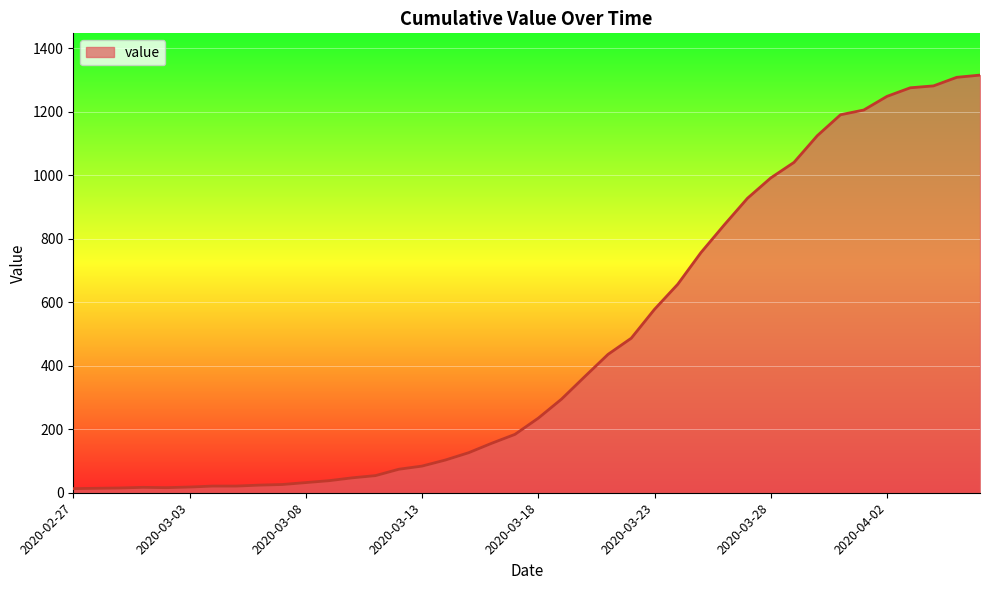

What is the difference between the maximum and minimum values?

1303